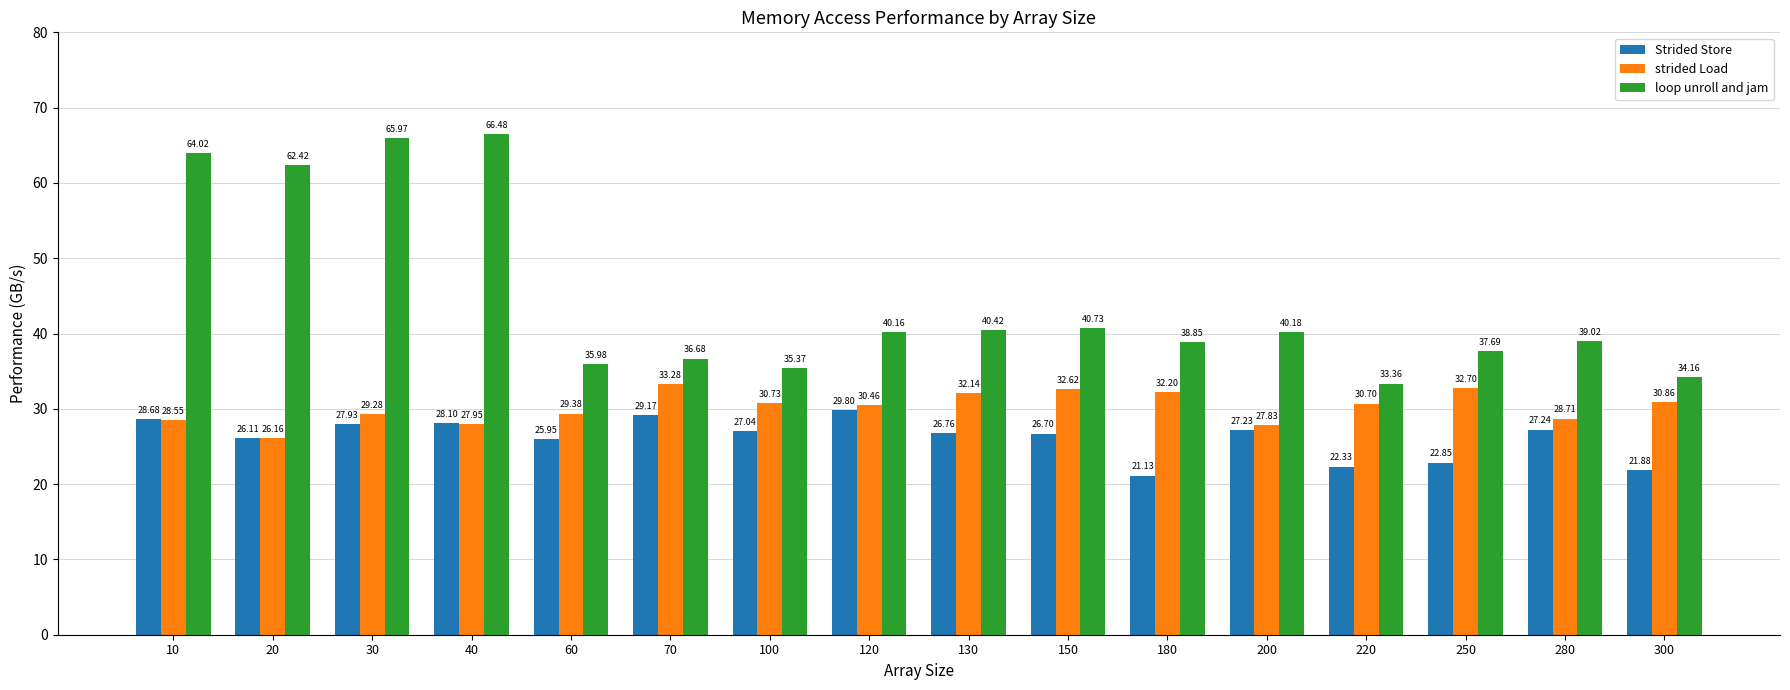

The strided Load series shows 32.6 at 150. True or false?

True